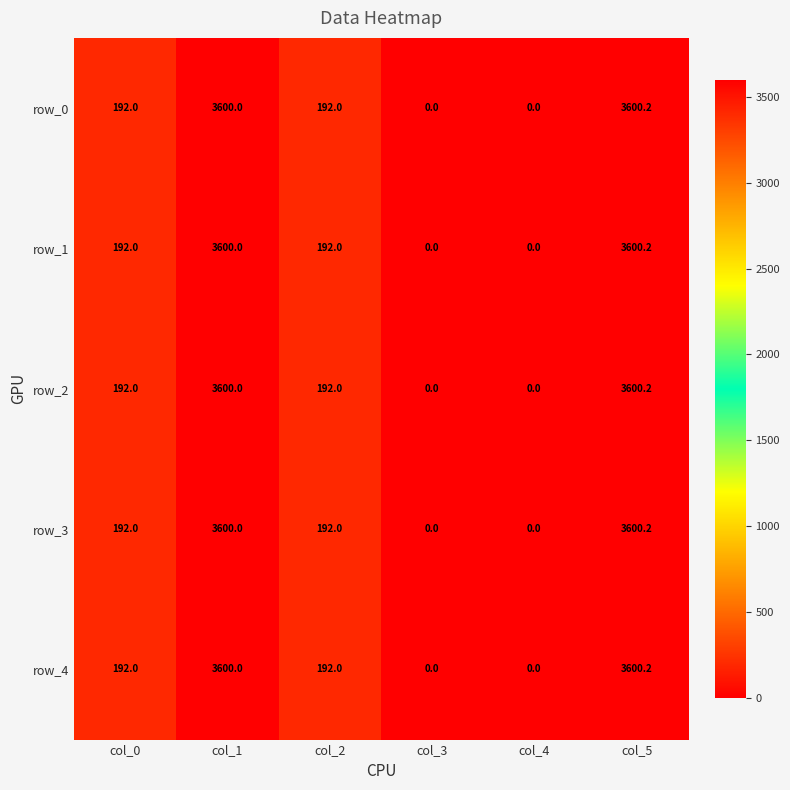

What is the average value of the row_2 series?

1264.0